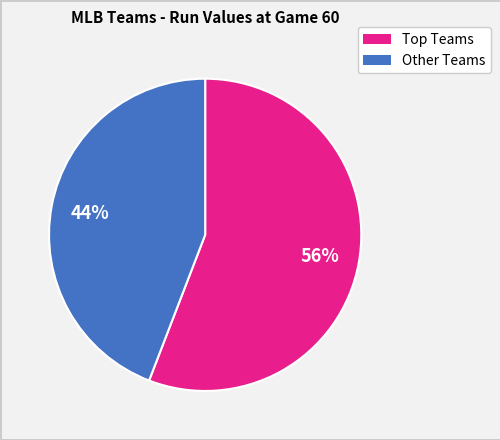

To the nearest percent, what is the difference between the largest and smallest slice percentages?

12%